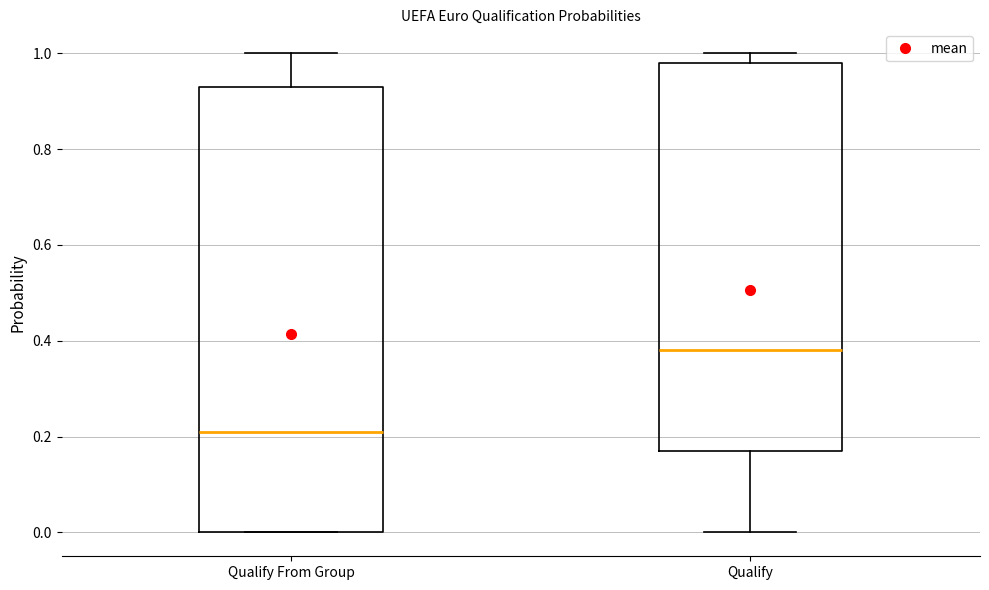

Reading left to right, read every box against the y-axis: the position of its median line, the range the box covers, and the ends of its whiskers. The values are not printed on the chart, so give them approximately, as read against the axis.

Qualify From Group: median 0.22, box 0.00 to 0.94, whiskers 0.00 to 1.00
Qualify: median 0.38, box 0.18 to 0.98, whiskers 0.00 to 1.00